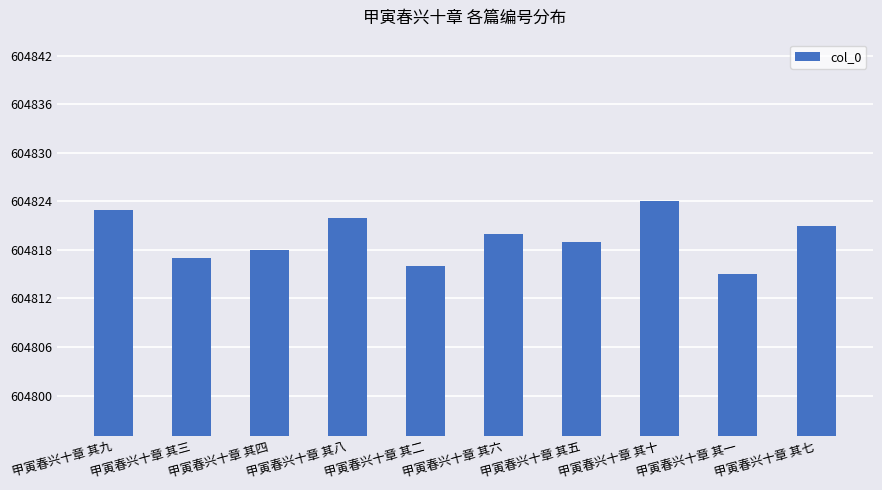

What is the change in value from 甲寅春兴十章 其二 to 甲寅春兴十章 其五?

+3